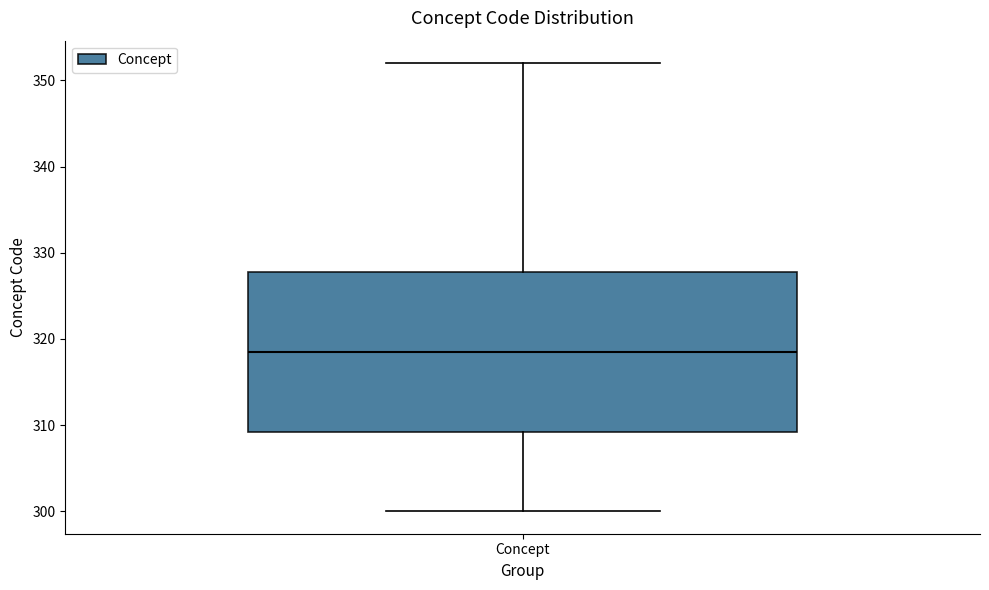

Transcribe this box plot: give where the median line is, the range the box spans, and where the two whiskers end, as read against the y-axis. The values are not printed on the chart, so give them approximately, as read against the axis.

median 319, box 309 to 328, whiskers 300 to 352